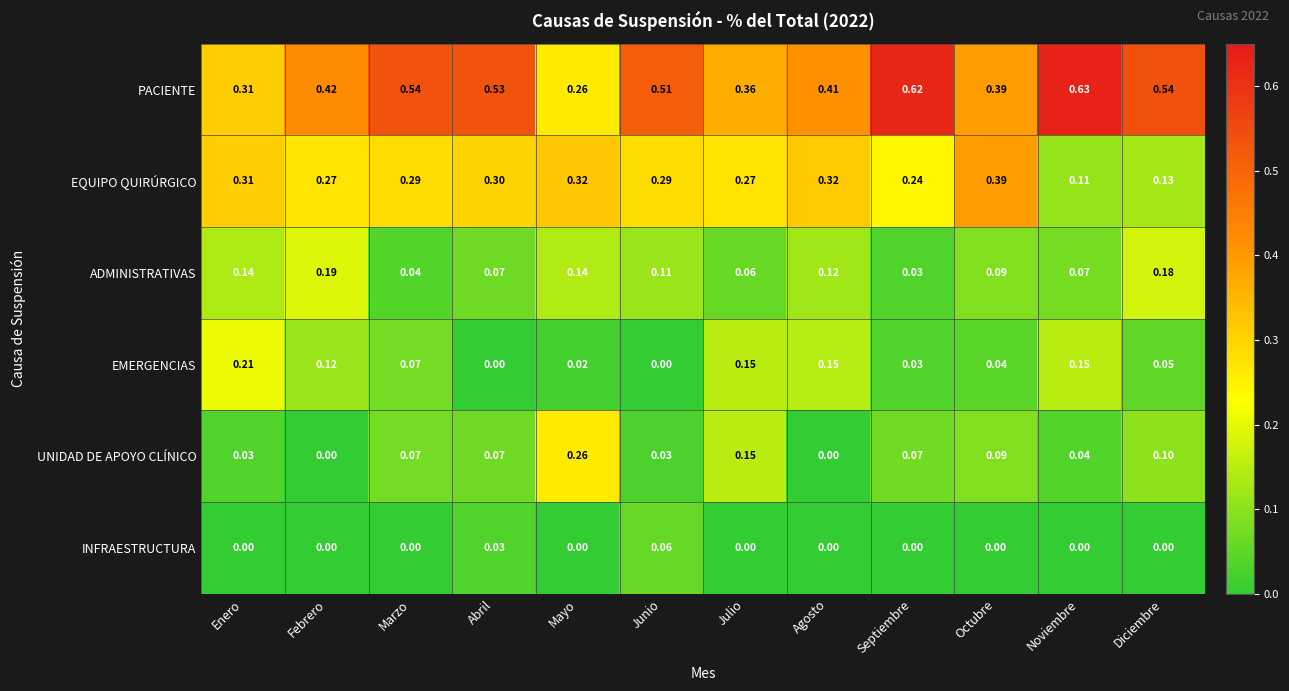

Which series has the widest spread of values?

PACIENTE